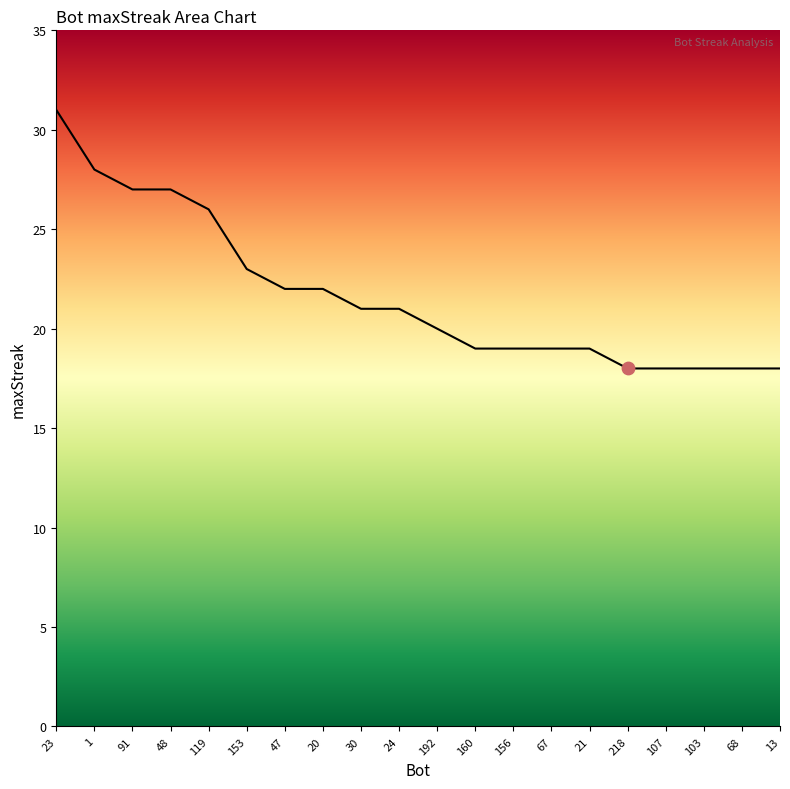

Between 13 and 20, which is larger?

20